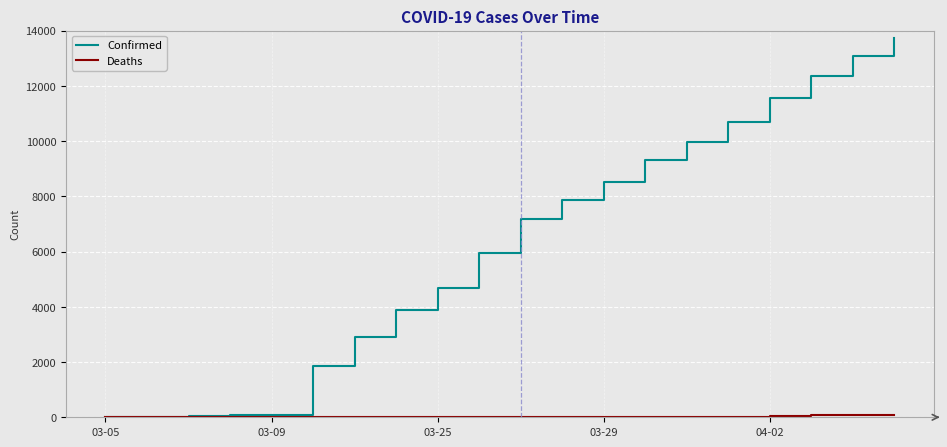

Which series has the widest spread of values?

Confirmed